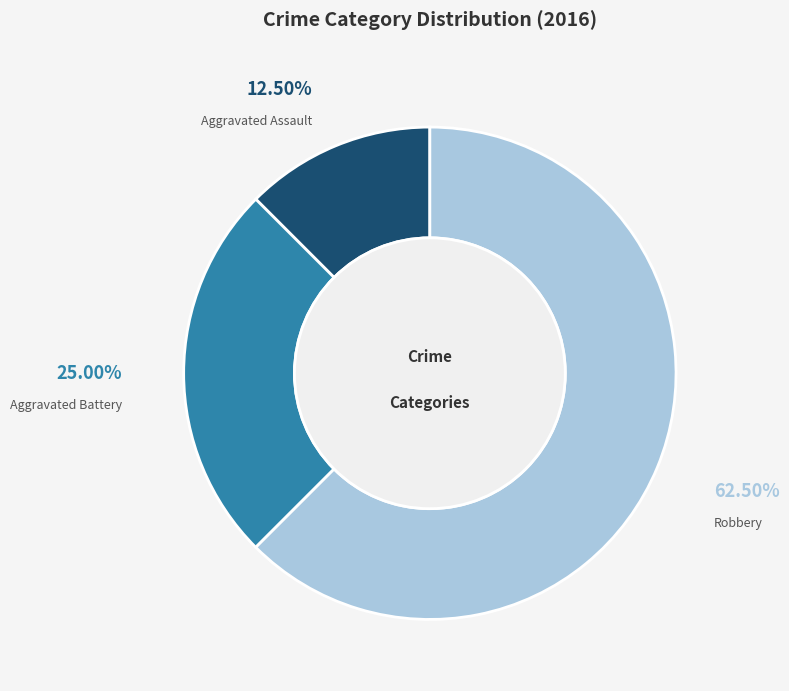

Which slice is the smallest?

Aggravated Assault